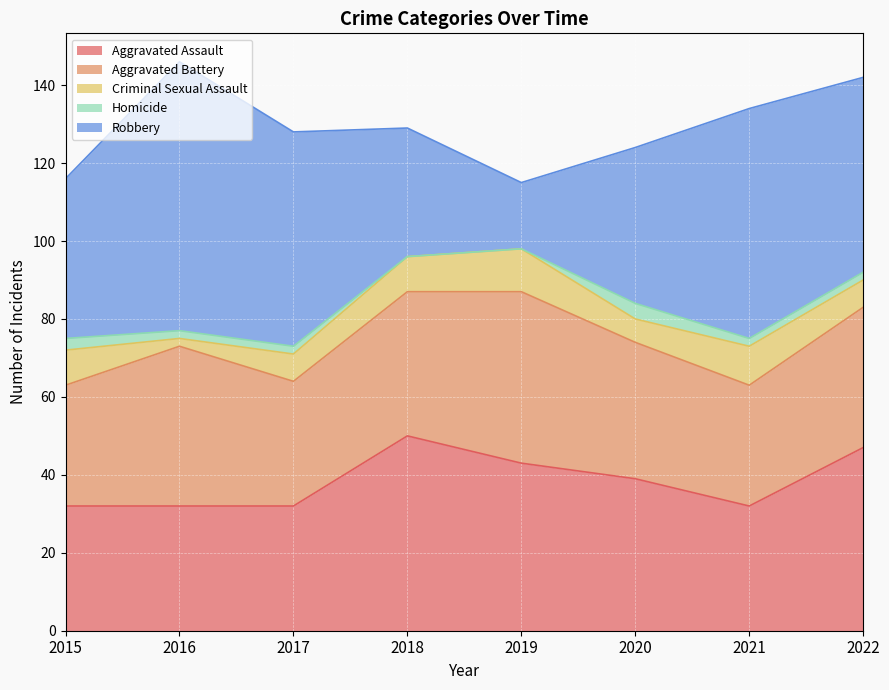

In Robbery, how many points are lower than both neighbors (excluding endpoints)?

1